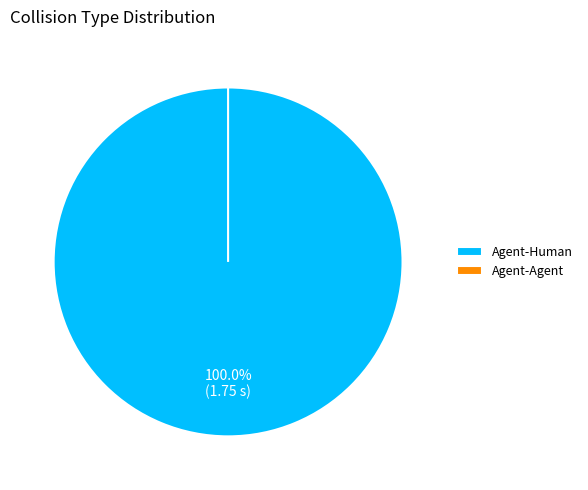

To the nearest percent, what is the average slice percentage?

50%